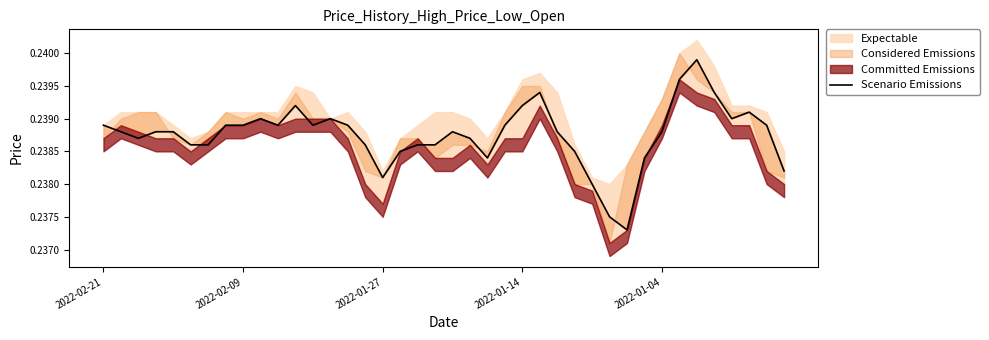

How many values are between 0 and 1?

40